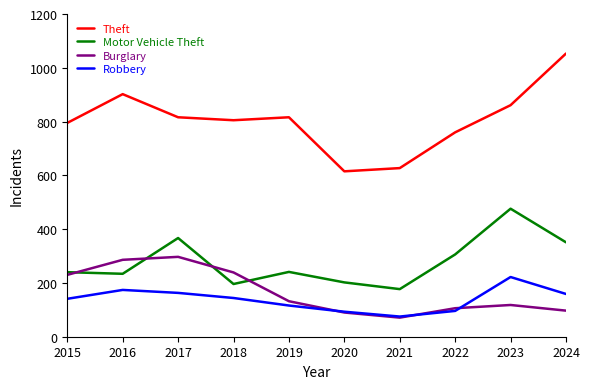

The Theft series shows 1053 at 2024. True or false?

True